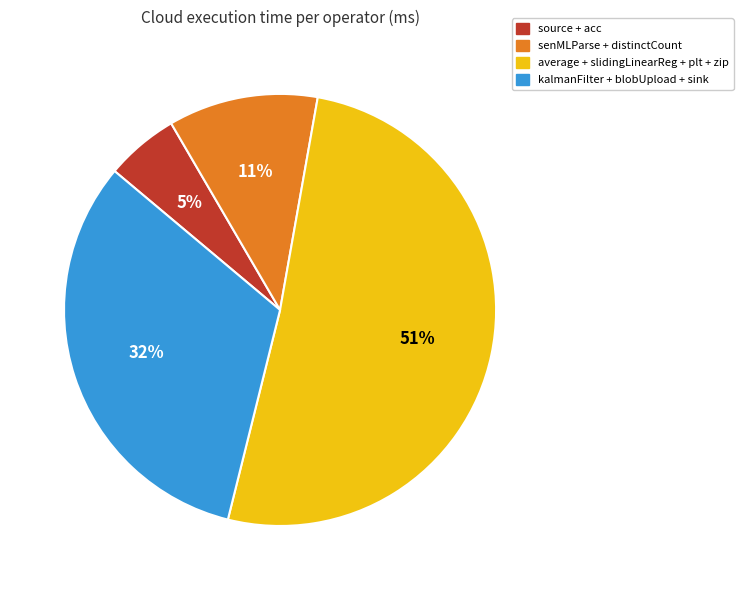

Does any single category account for the majority?

Yes